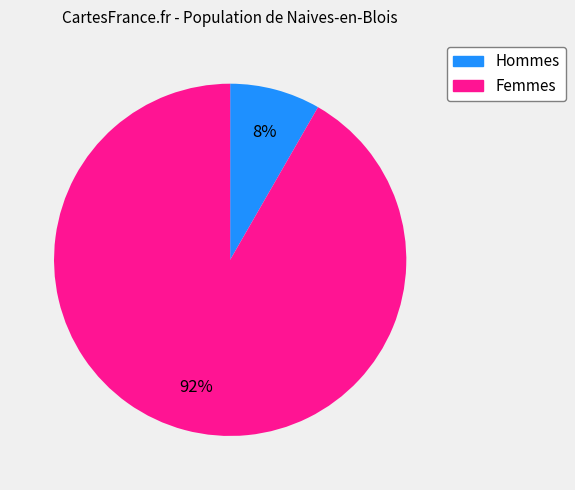

To the nearest percent, what is the average slice percentage?

50%